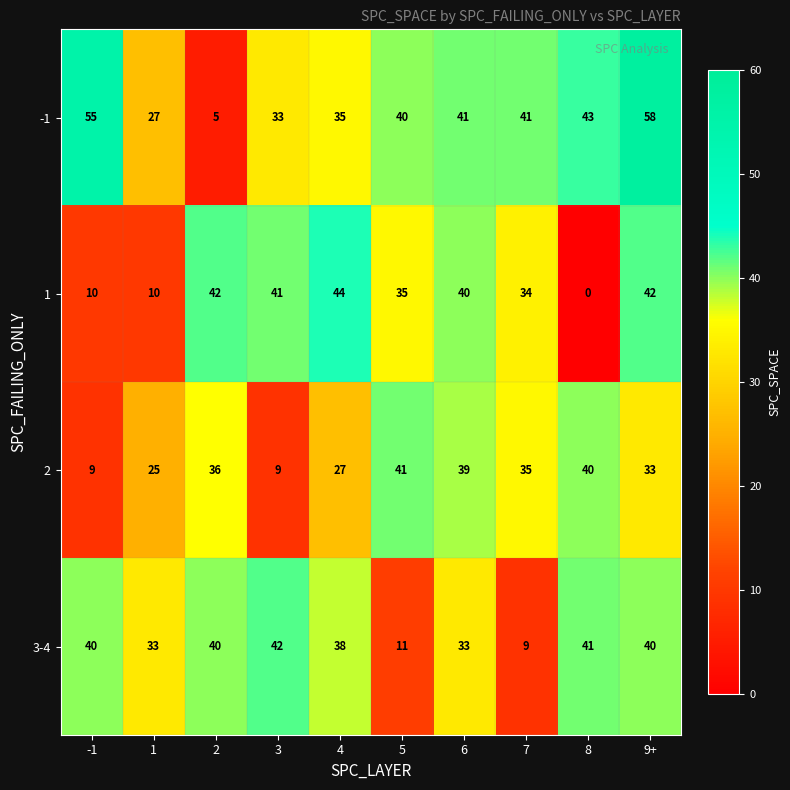

How many categories are shown in the chart?

10